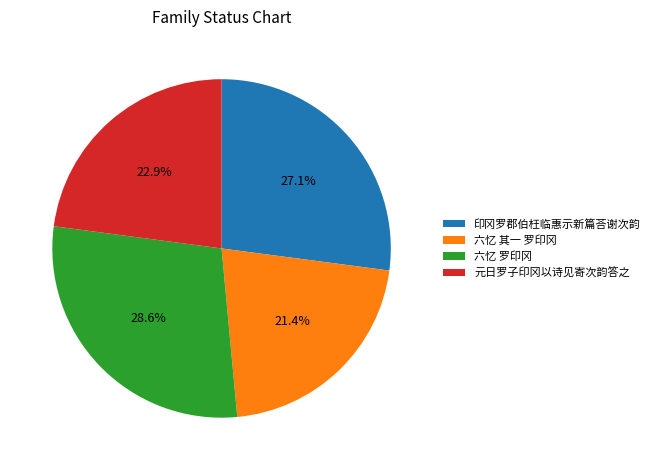

Approximately how many times larger is the value at 元日罗子印冈以诗见寄次韵答之 compared to 印冈罗郡伯枉临惠示新篇荅谢次韵?

0.8